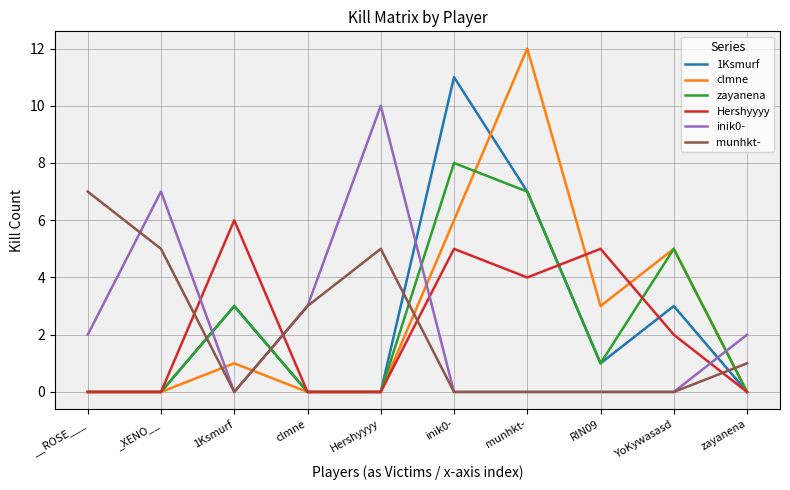

What is the highest value of the Hershyyyy series?

6